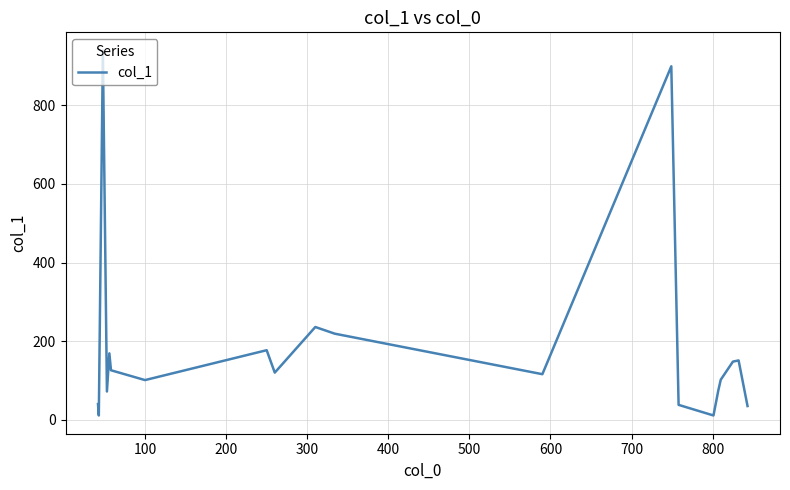

What is the difference between the maximum and minimum values?

928